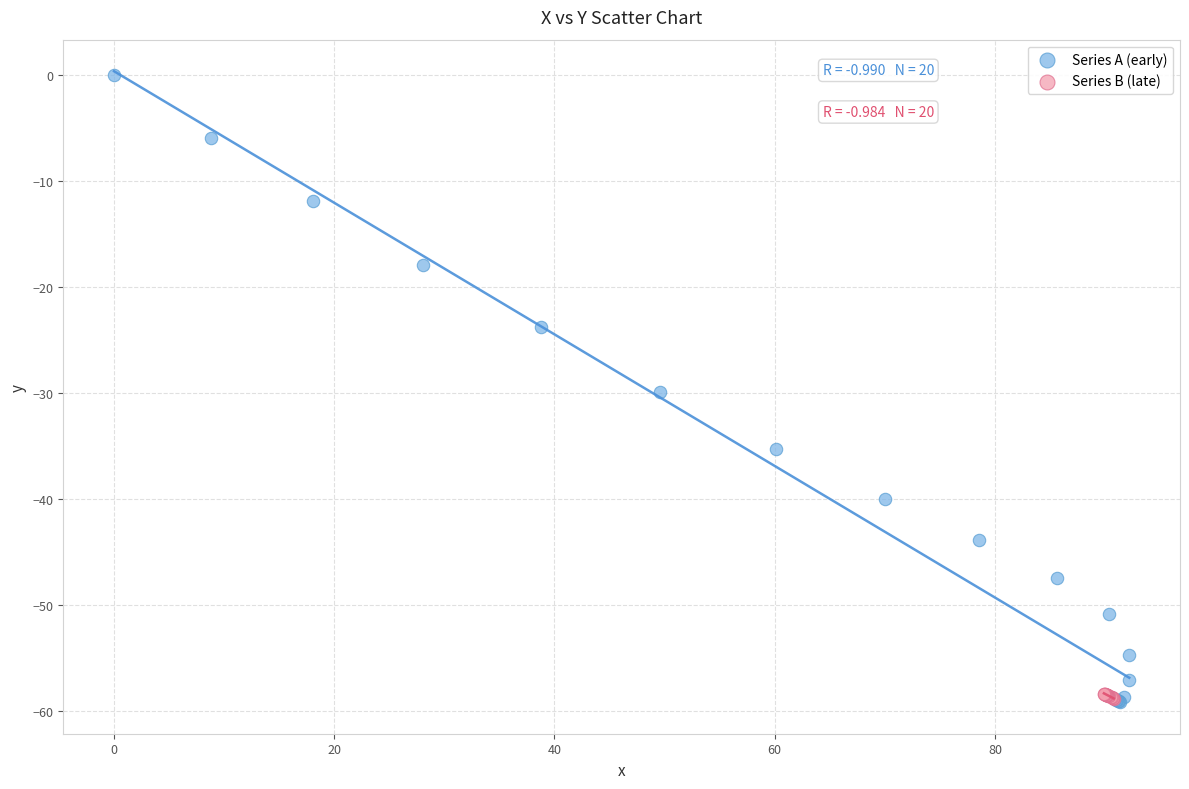

Which series has the widest spread of Y values?

Series A (early)